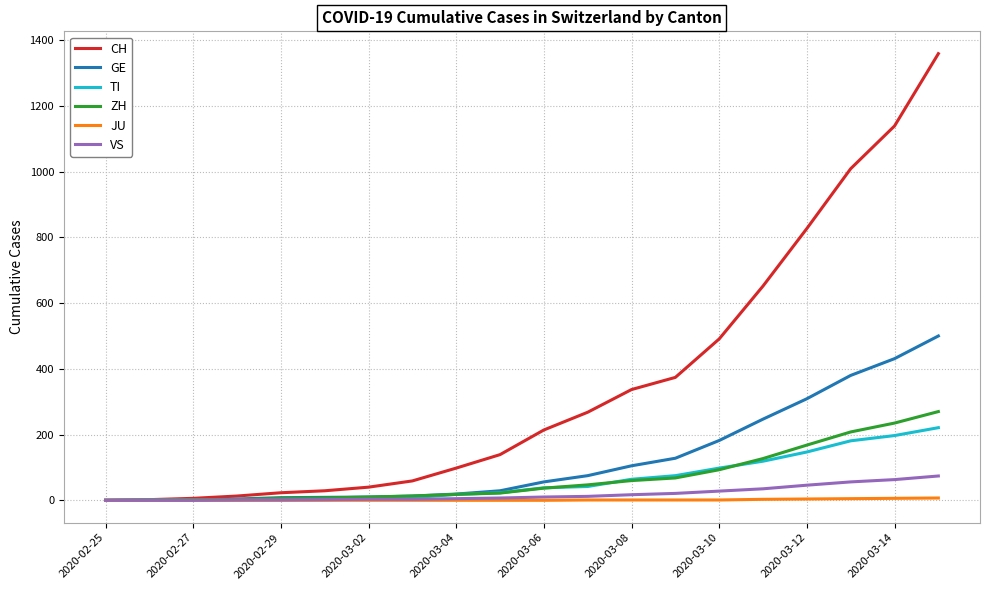

The value of GE at 2020-03-14 is 431. True or false?

True